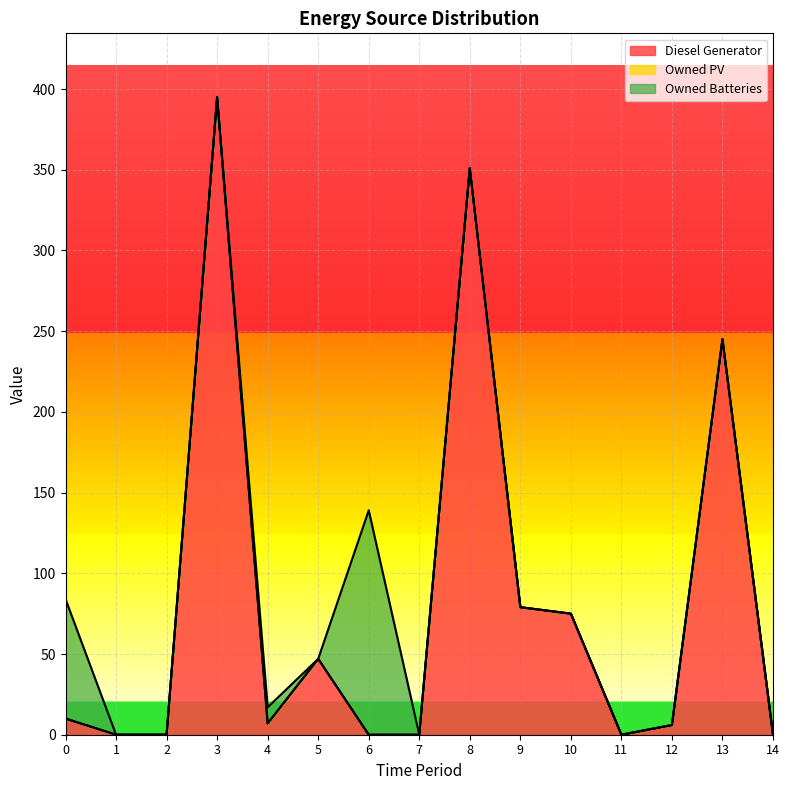

At which category is the sum across all series the highest?

3